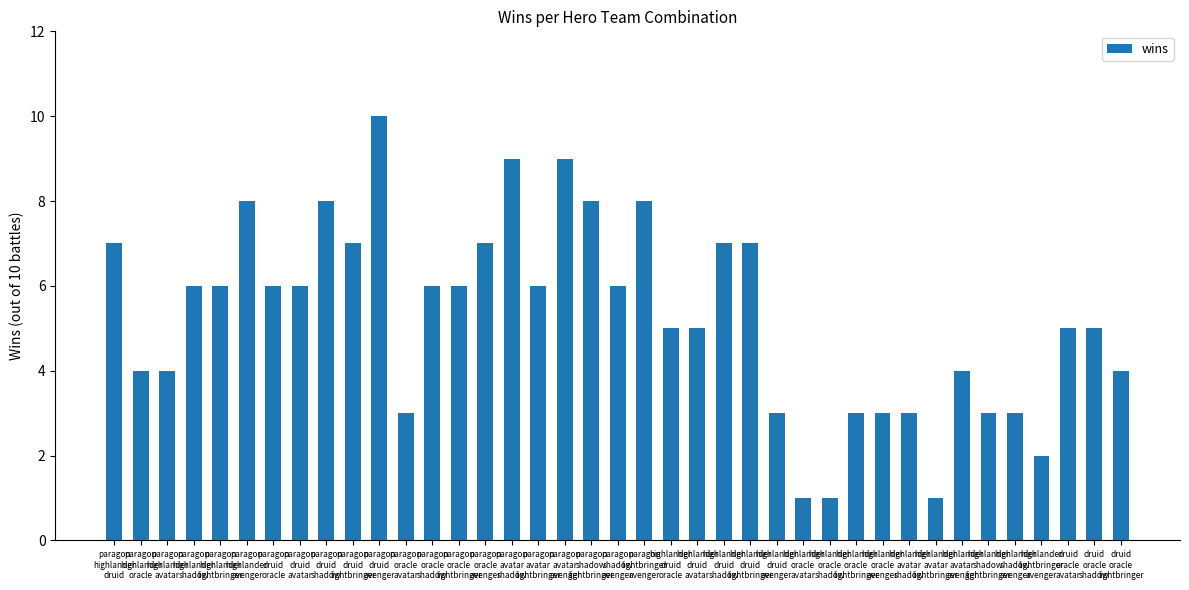

How many distinct data groups are displayed?

1